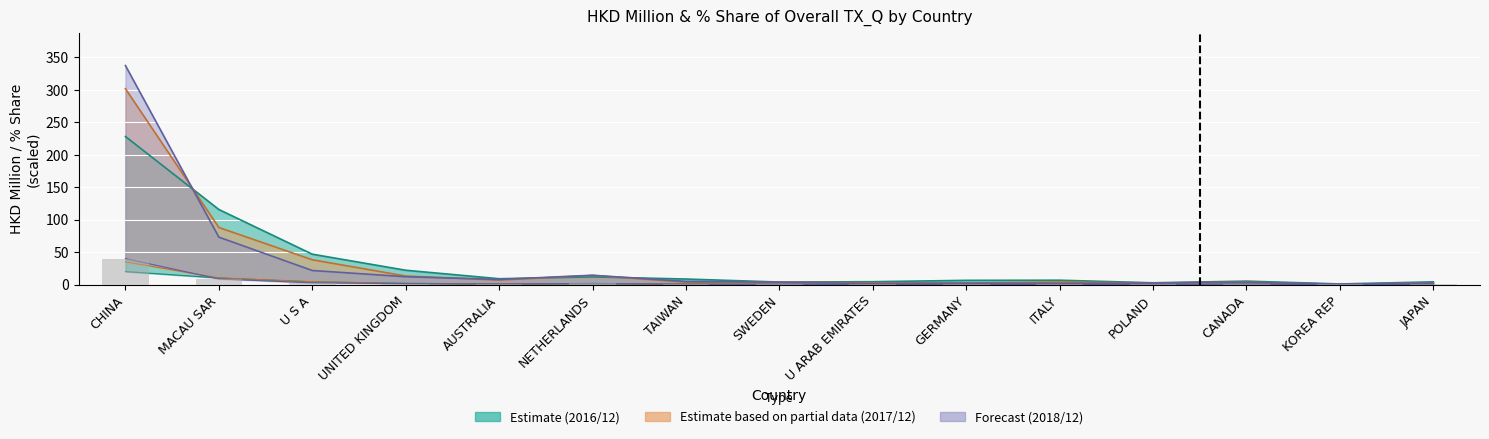

What is the average value of the 201712_% Share series?

32.4